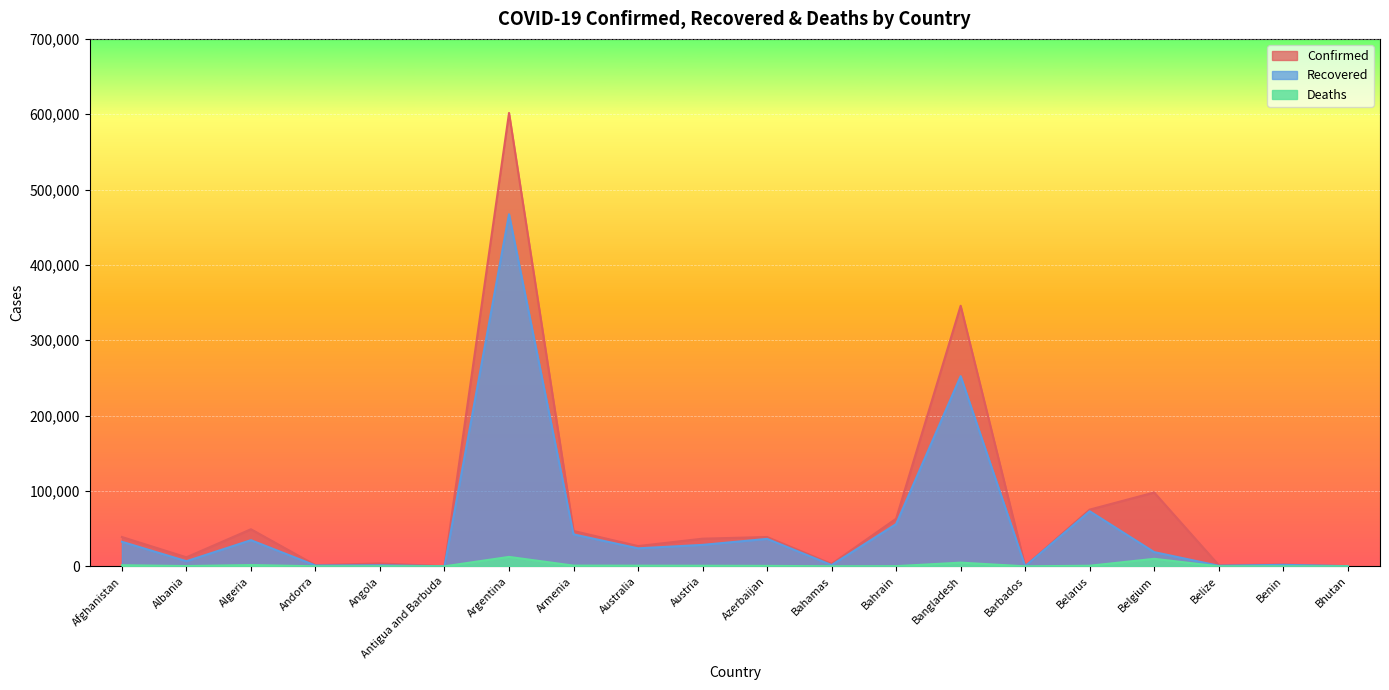

The Confirmed series shows 68468 at Armenia. True or false?

False